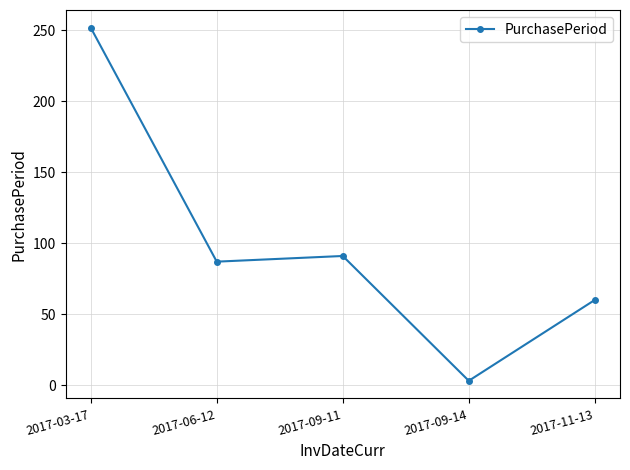

Where is the data nearest to the value 127?

2017-09-11